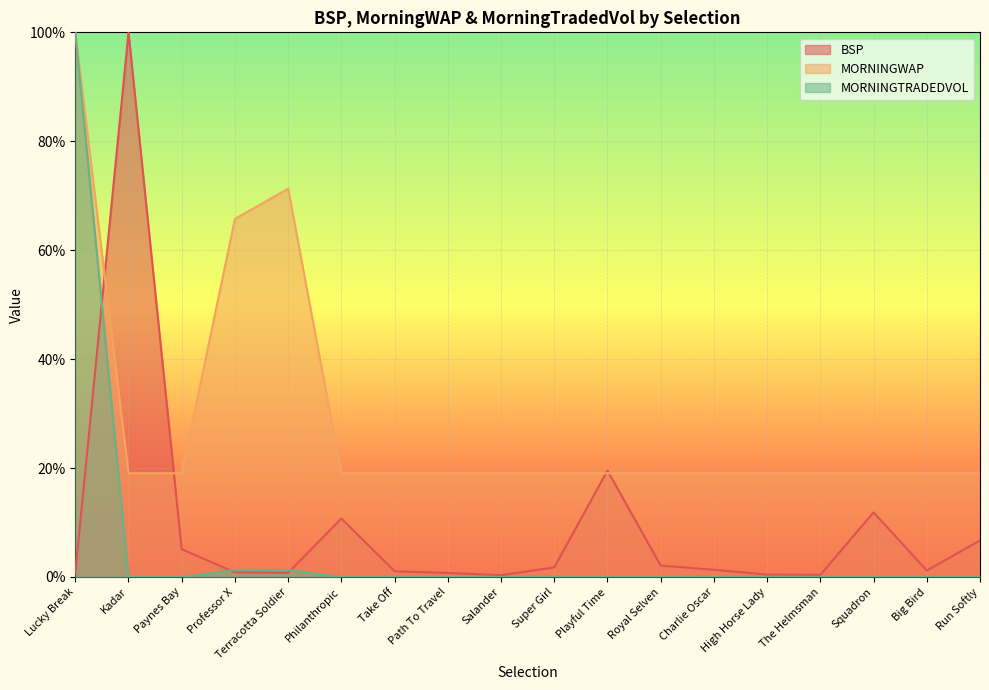

Which series has the largest total across all categories?

MORNINGWAP